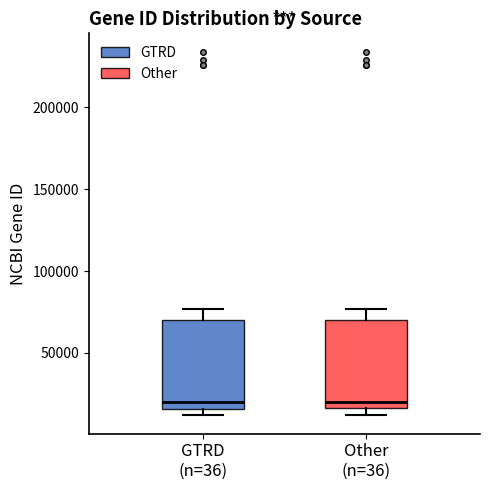

Reading left to right, read every box against the y-axis: the position of its median line, the range the box covers, and the ends of its whiskers. The values are not printed on the chart, so give them approximately, as read against the axis.

GTRD (n=36): median 20000, box 15000 to 70000, whiskers 10000 to 75000
Other (n=36): median 20000, box 15000 to 70000, whiskers 10000 to 75000